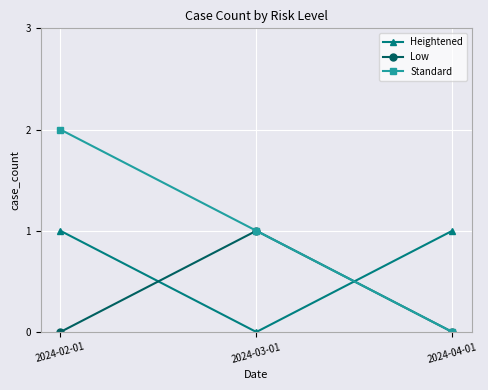

Which series has the largest total across all categories?

Standard